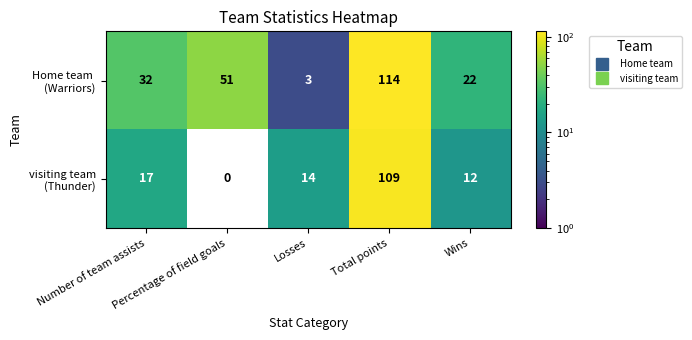

How many series are shown in this chart?

2